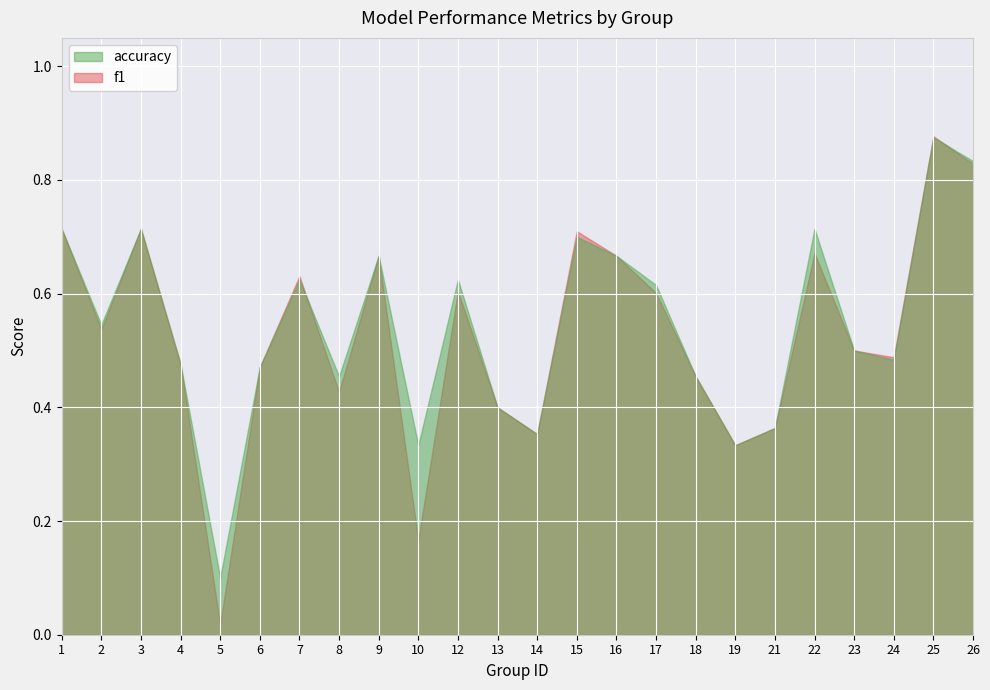

Count the accuracy values in the range 0 to 1.

24